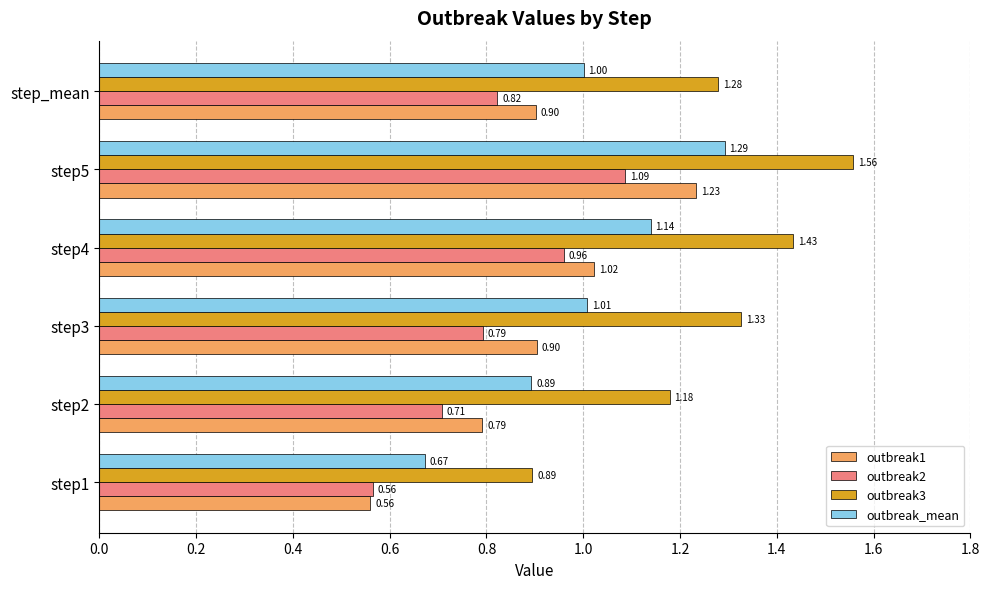

Between step1 and step3, which series saw the biggest shift?

outbreak3